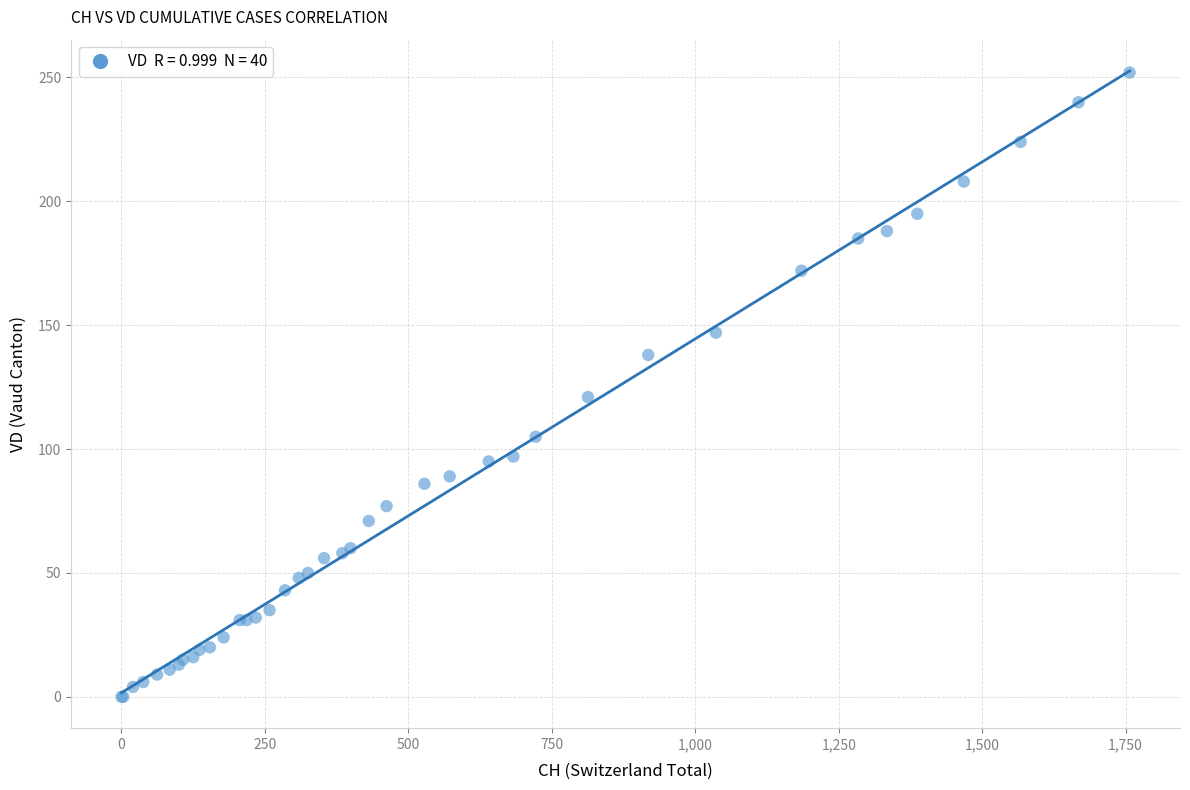

What Y value in the scatter plot is closest to 126?

121